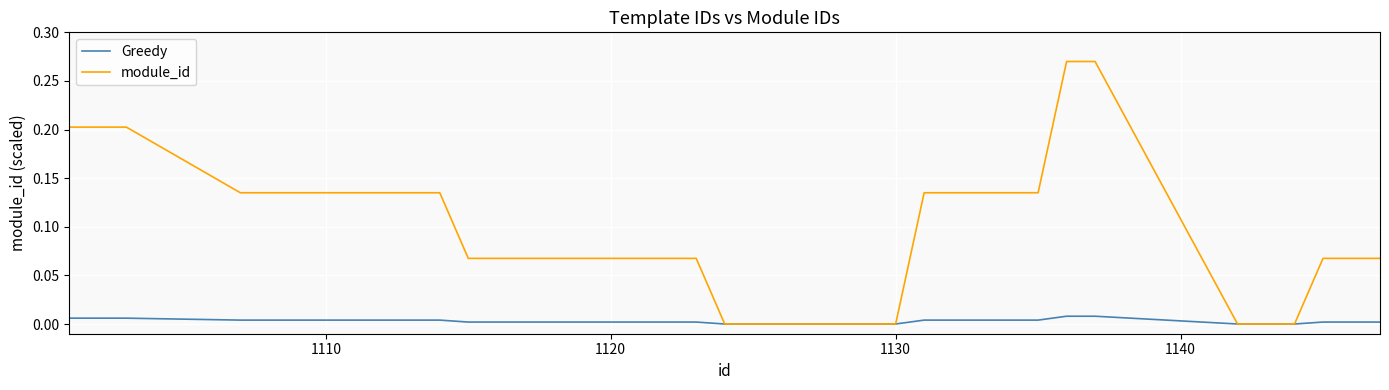

Which series has the largest total across all categories?

module_id